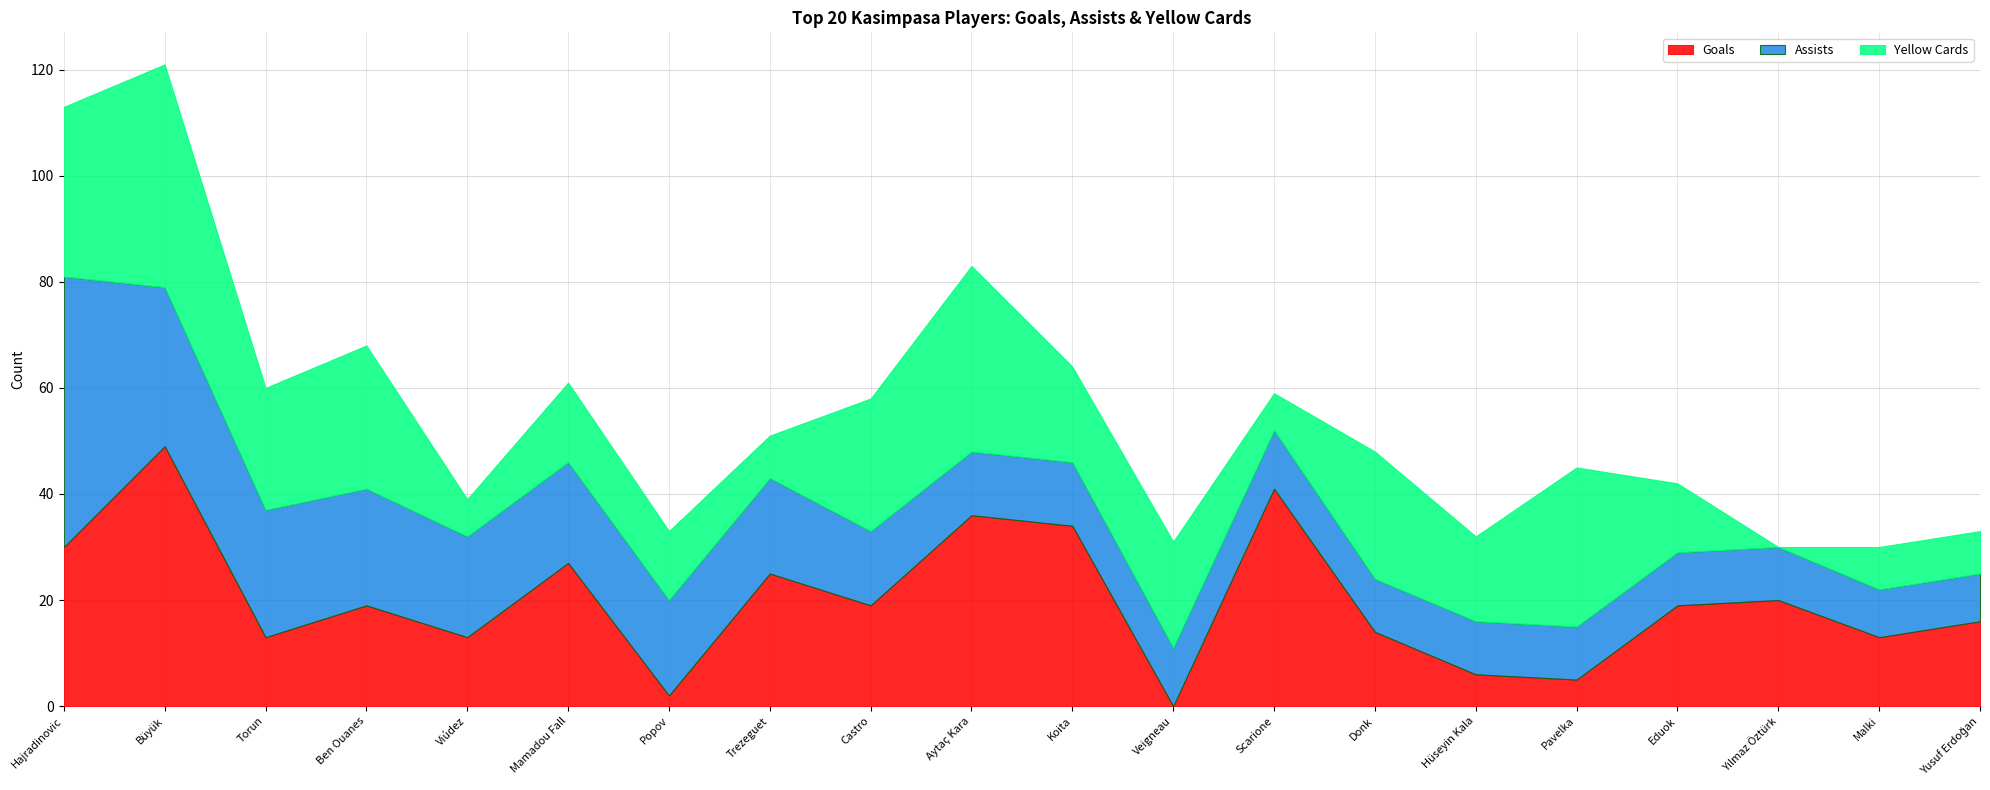

Which category has the lowest value in the Assists series?

Malki